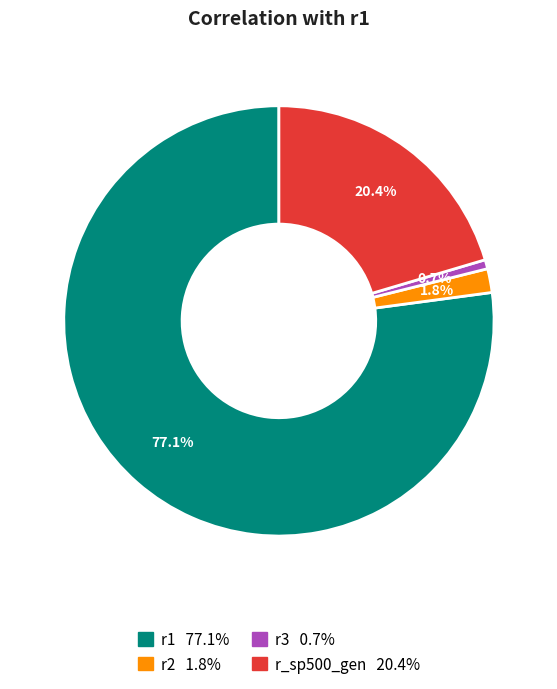

Approximately how many times larger is the value at r_sp500_gen compared to r1?

0.3